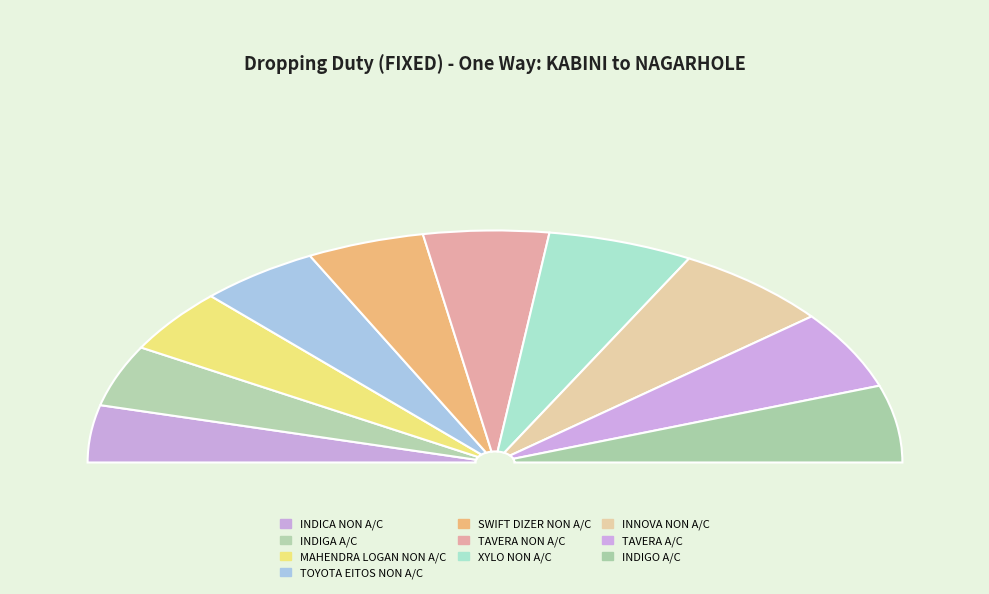

What percentage is the TOYOTA EITOS NON A/C slice, to the nearest percent?

10%